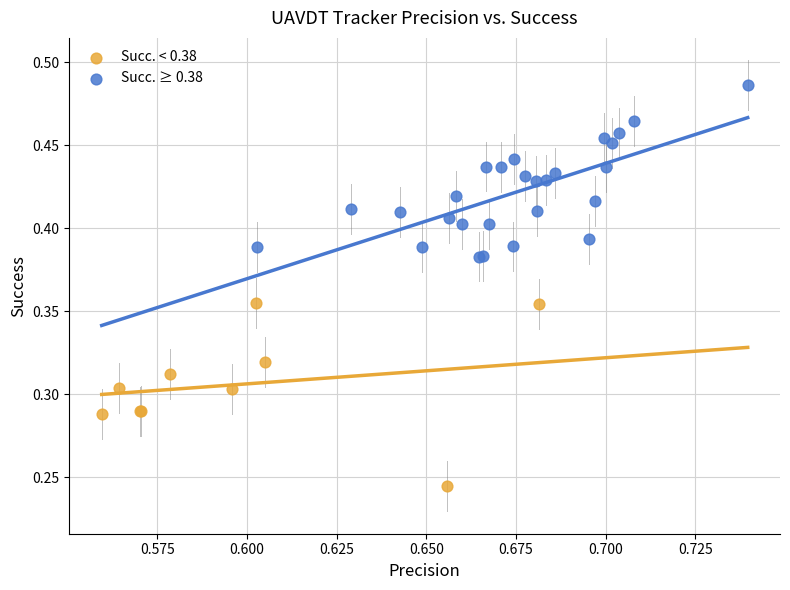

Which series reaches the minimum Y coordinate?

Succ. < 0.38